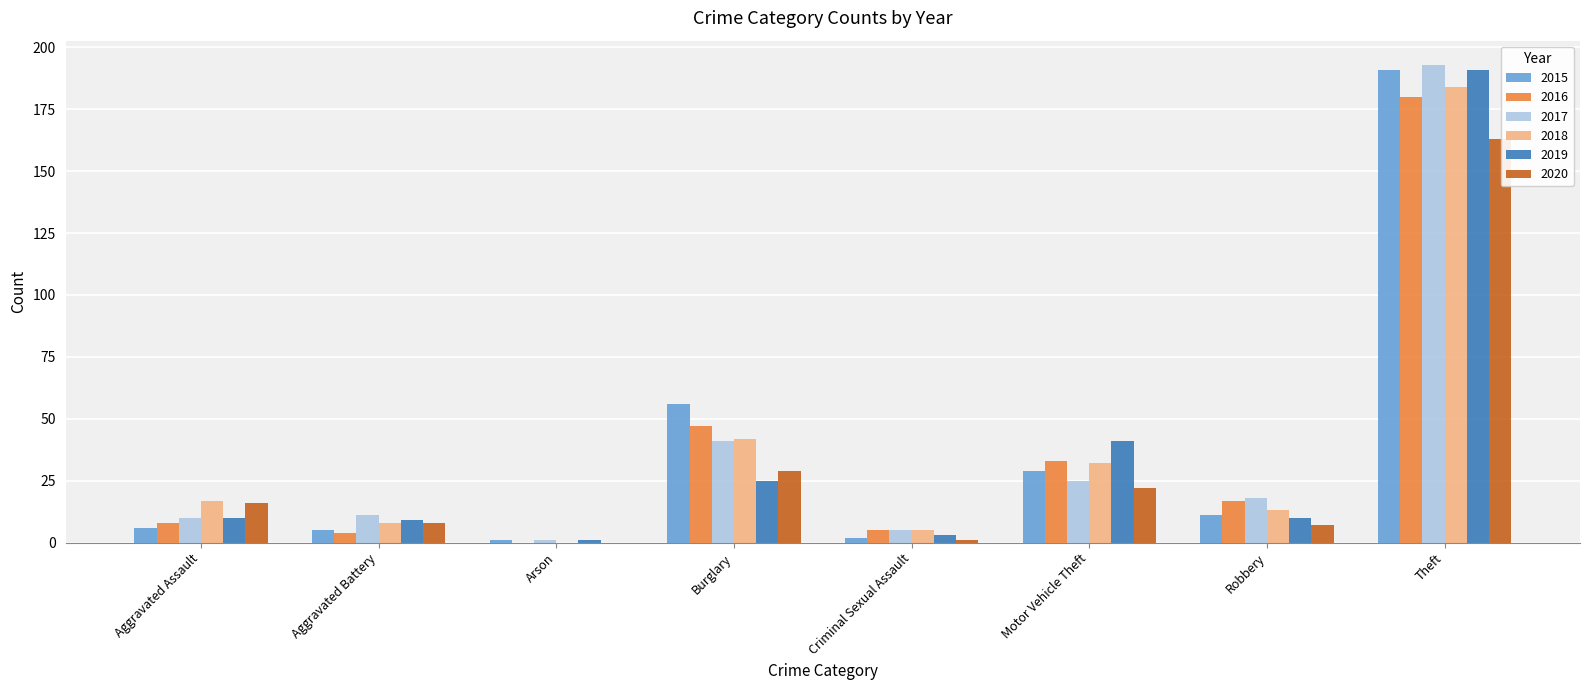

Is it true that 2015 equals 92 at Burglary?

False